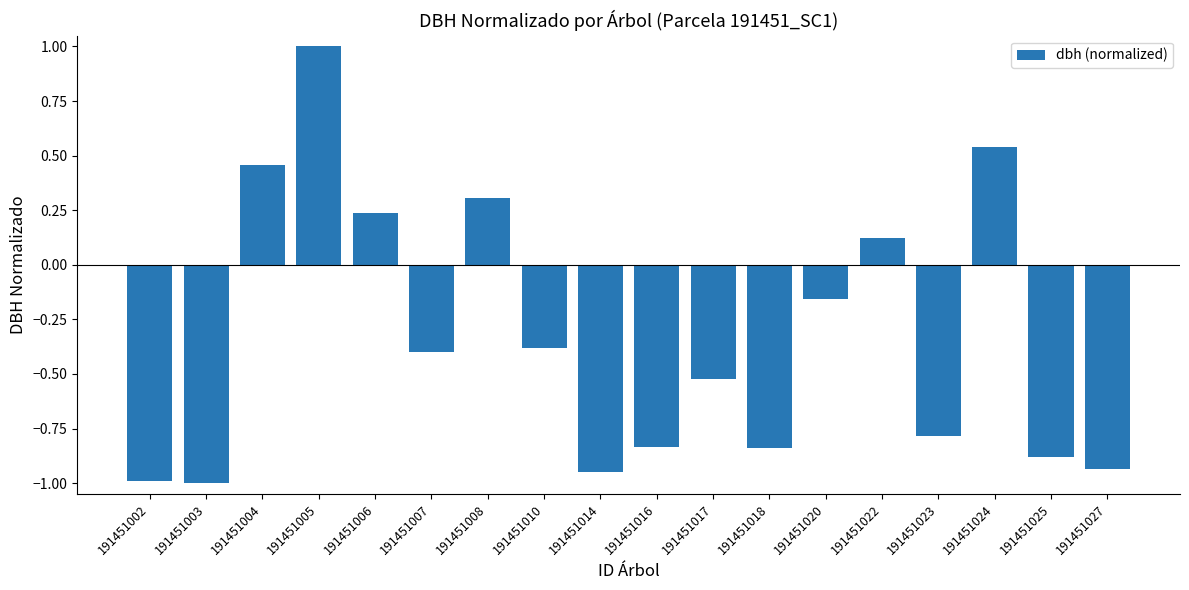

What is the average value?

-0.3